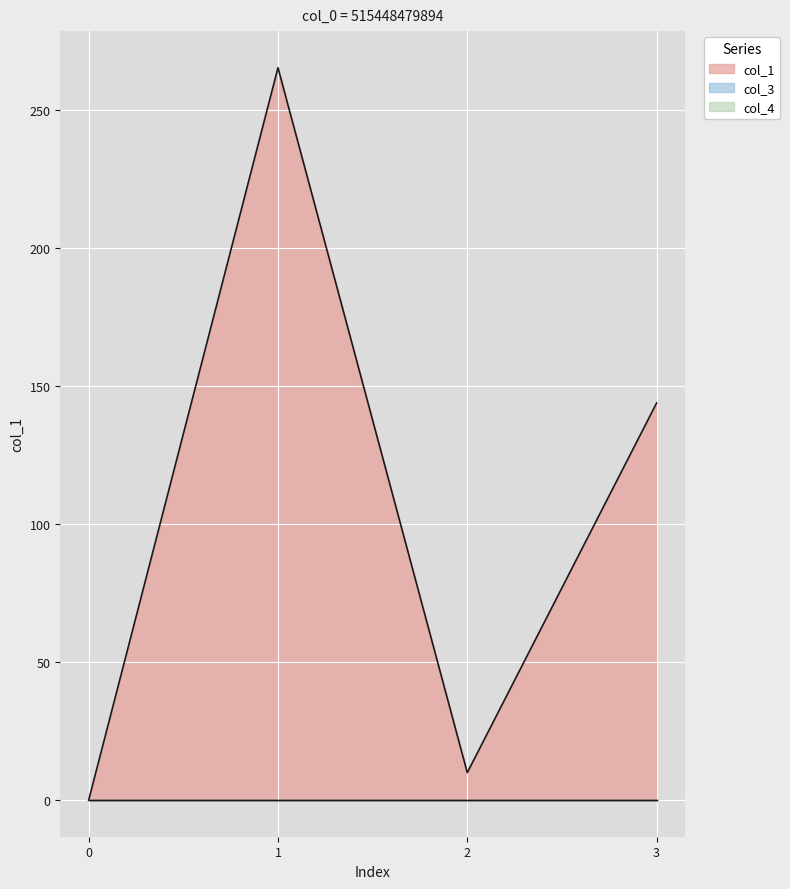

What value does the col_1 series have at 2?

10.0